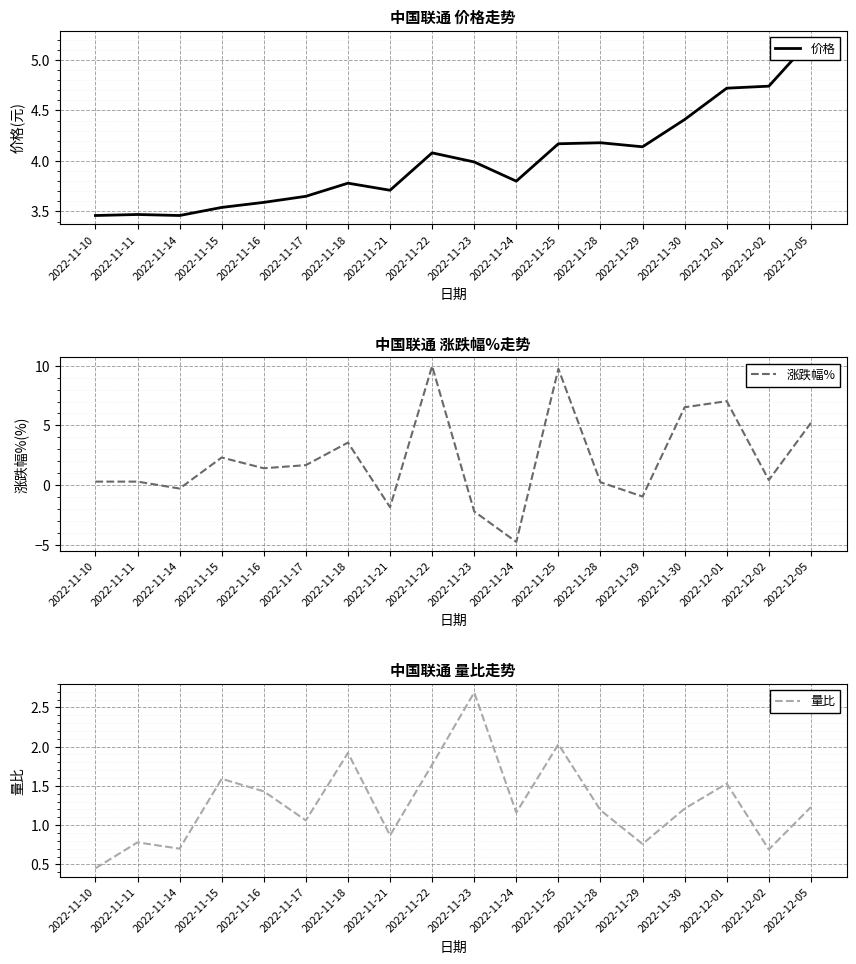

At which label is 价格 closest to 4?

2022-11-23